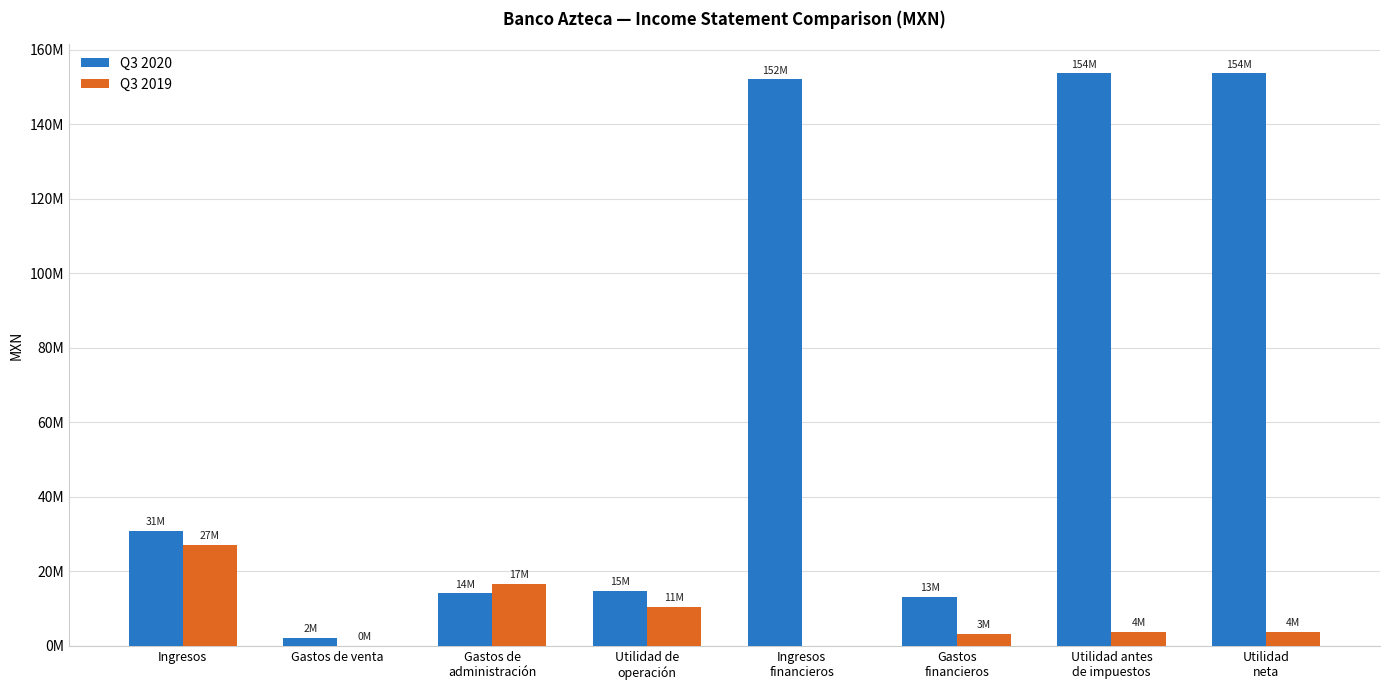

Reading left to right, list all the values displayed in this chart.

Q3 2020: Ingresos=30979000	Gastos de venta=2129000	Gastos de
administración=14116000	Utilidad de
operación=14734000	Ingresos
financieros=152115000	Gastos
financieros=13119000	Utilidad antes
de impuestos=153730000	Utilidad
neta=153730000
Q3 2019: Ingresos=27216000	Gastos de venta=37000	Gastos de
administración=16602000	Utilidad de
operación=10577000	Ingresos
financieros=-3463000	Gastos
financieros=3342000	Utilidad antes
de impuestos=3772000	Utilidad
neta=3772000